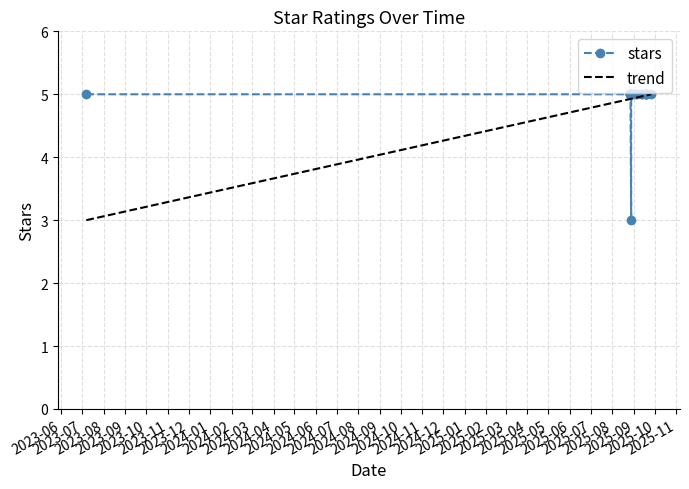

What is the maximum value shown in the chart?

5